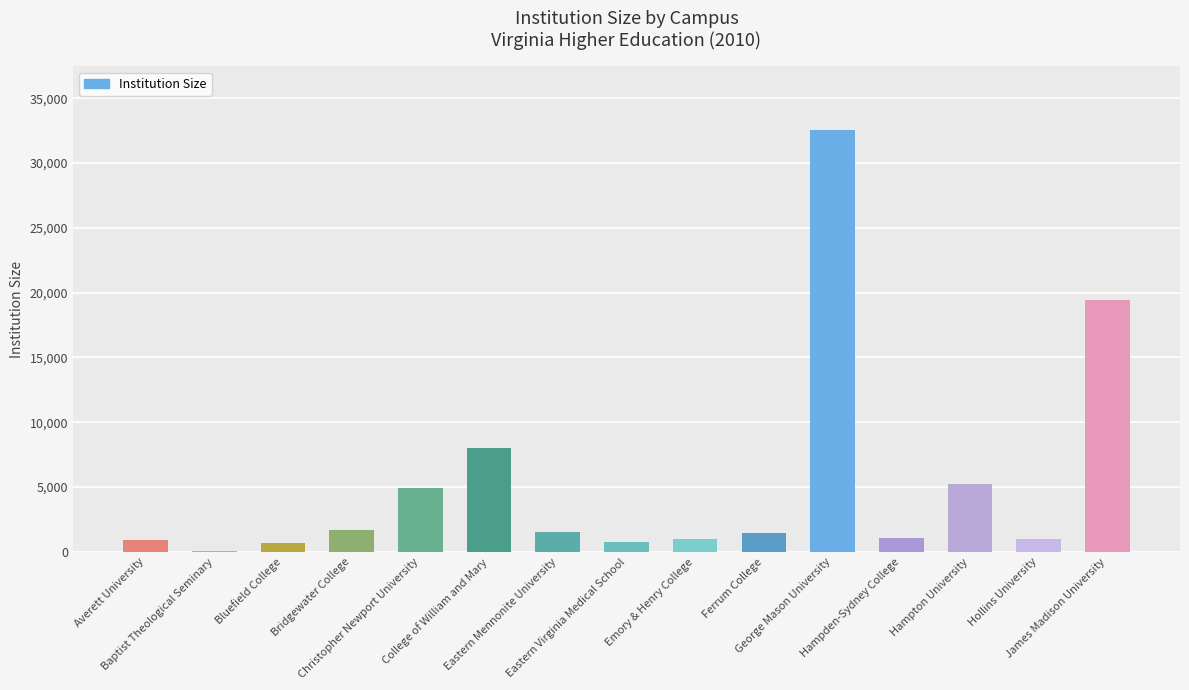

What is the change in value from Bluefield College to James Madison University?

+18738